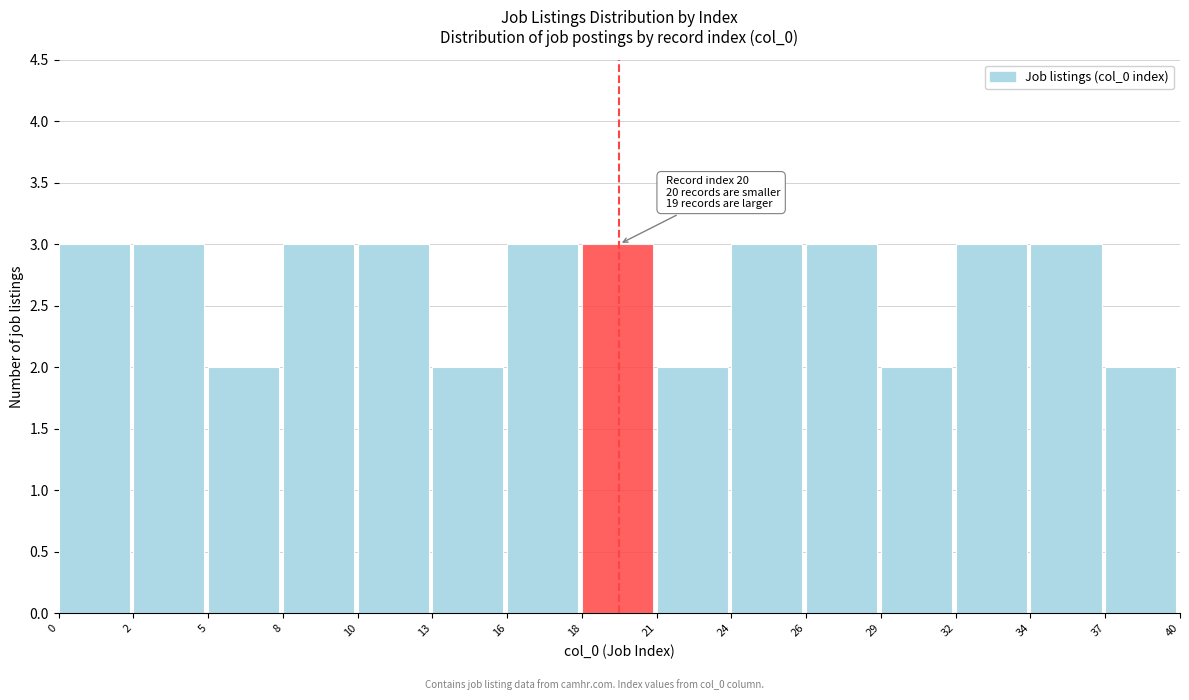

Reading left to right, extract all data points from this chart.

0=3	2=3	5=2	8=3	10=3	13=2	16=3	18=3	21=2	24=3	26=3	29=2	32=3	34=3	37=2